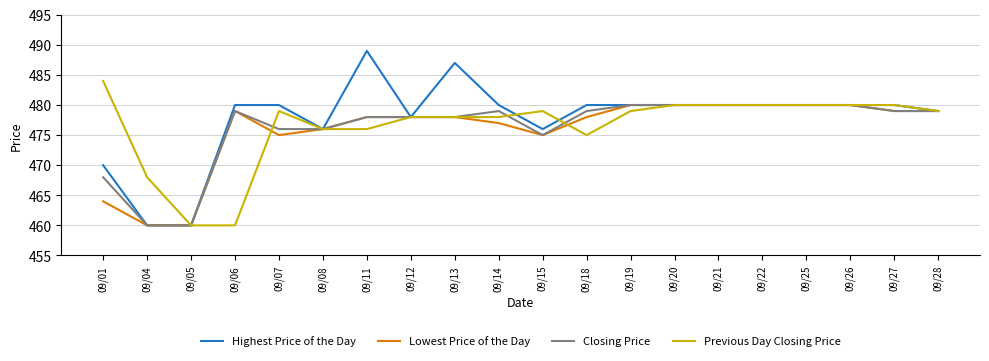

What is the difference between the second highest and minimum values in the Lowest Price of the Day series?

20